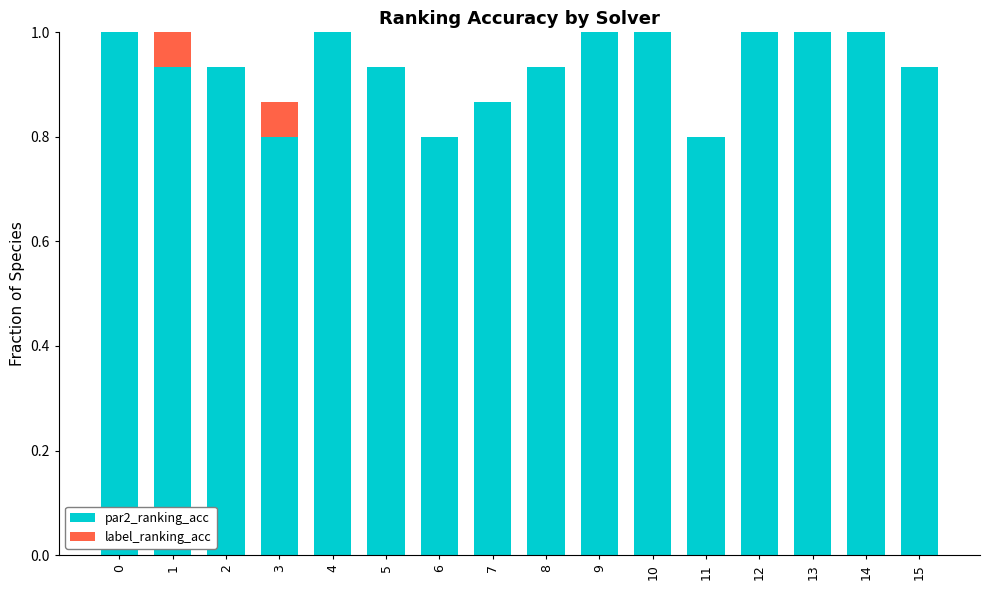

Which series has the largest total across all categories?

par2_ranking_acc